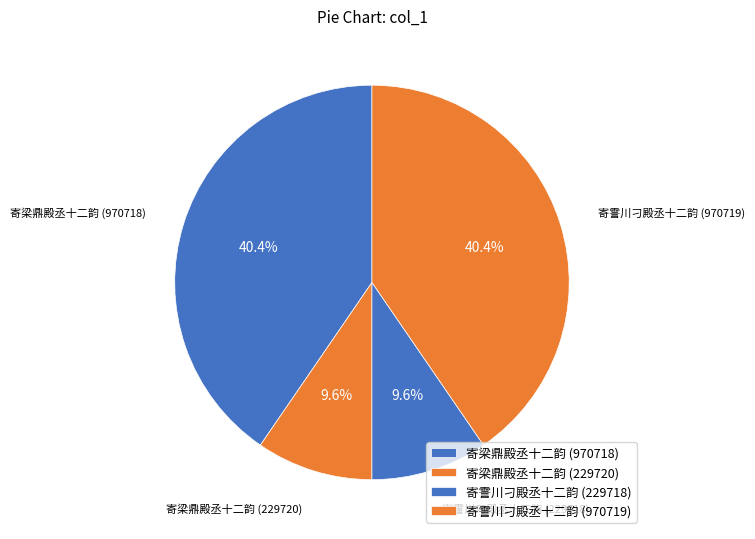

True or false: 寄梁鼎殿丞十二韵 (229720) accounts for 1% of the total.

False